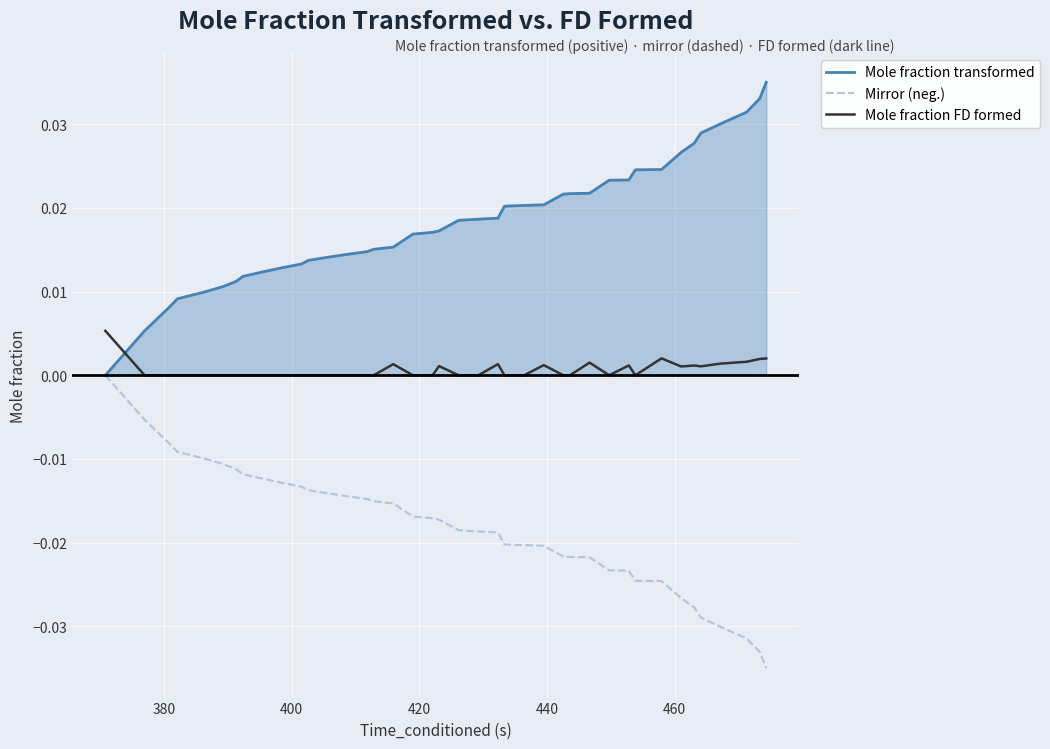

Which series has the largest total across all categories?

Mole fraction transformed